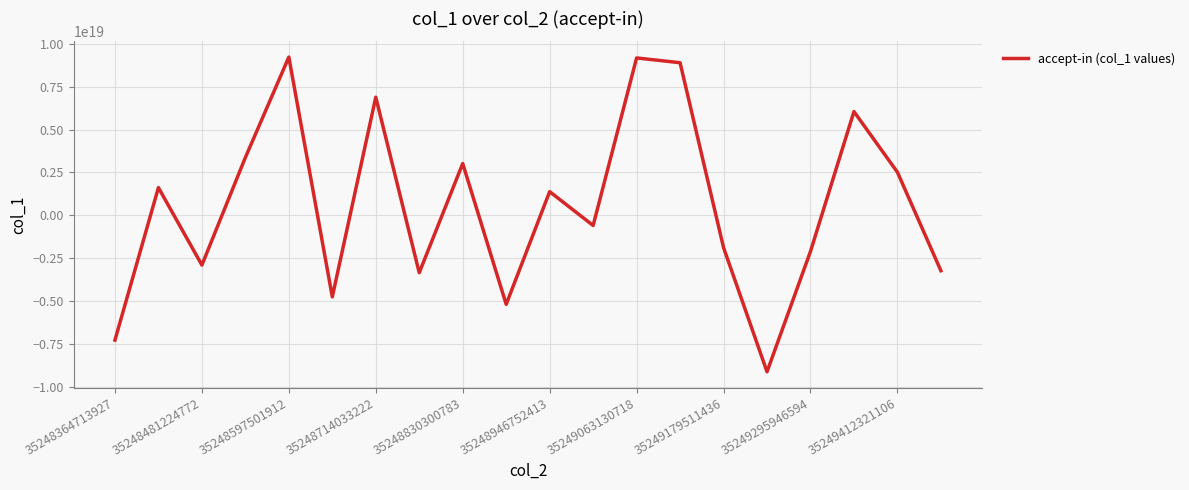

How many lines are shown in the chart?

1